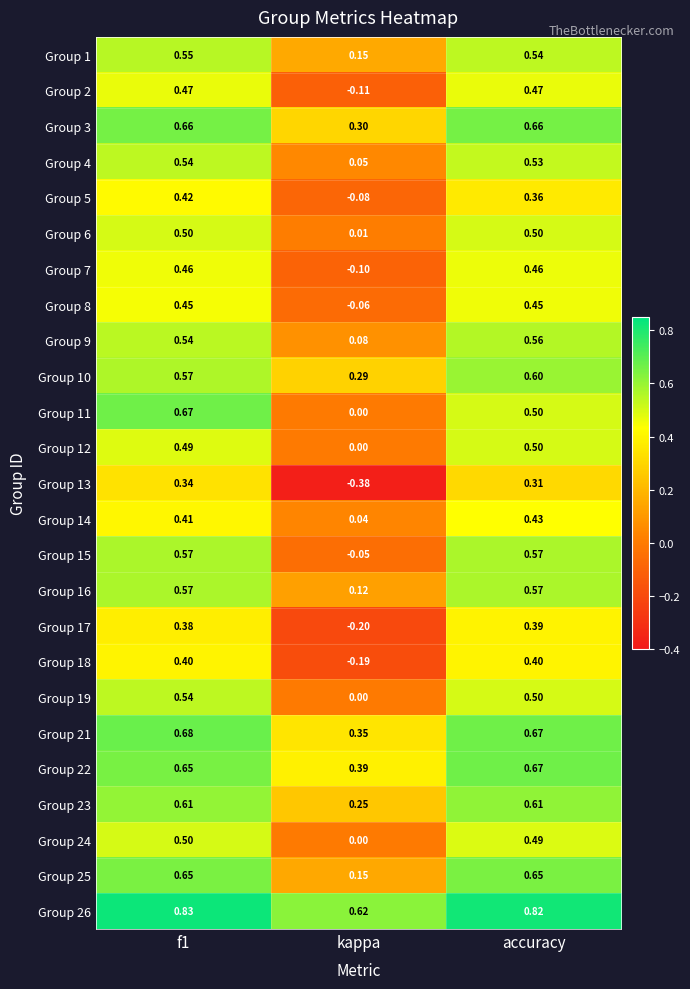

Which category has the lowest value in the Group 12 series?

kappa